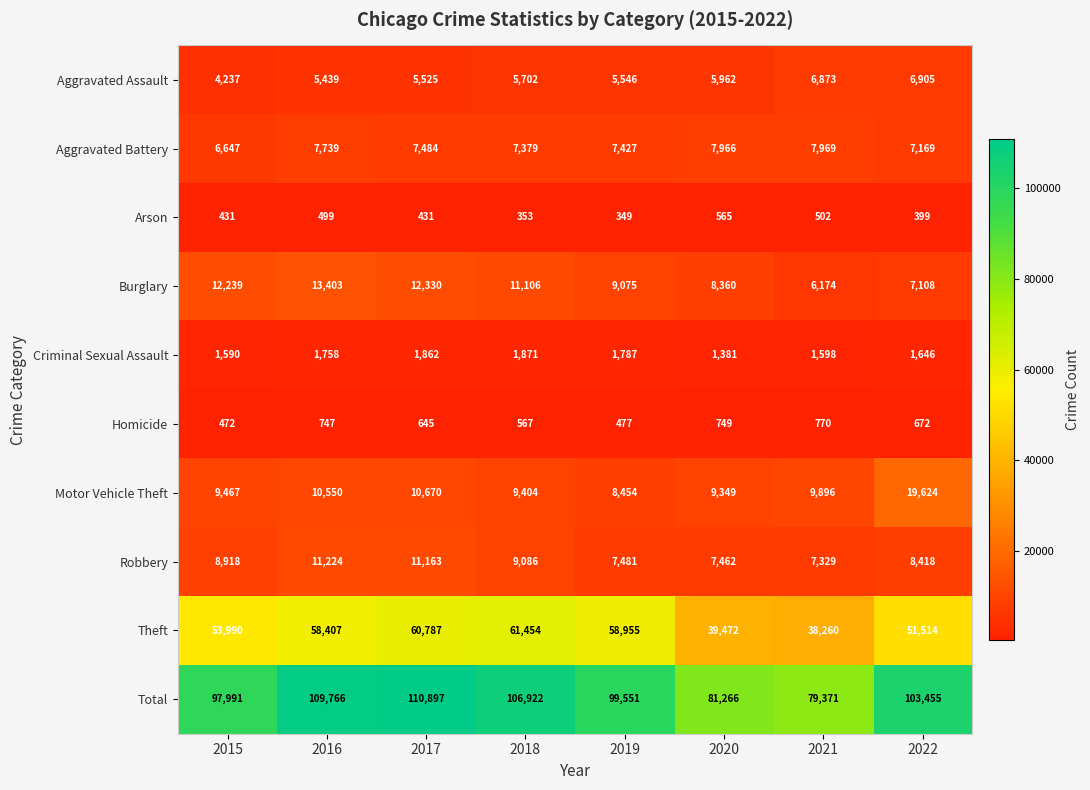

At which category is the sum across all series the highest?

2017